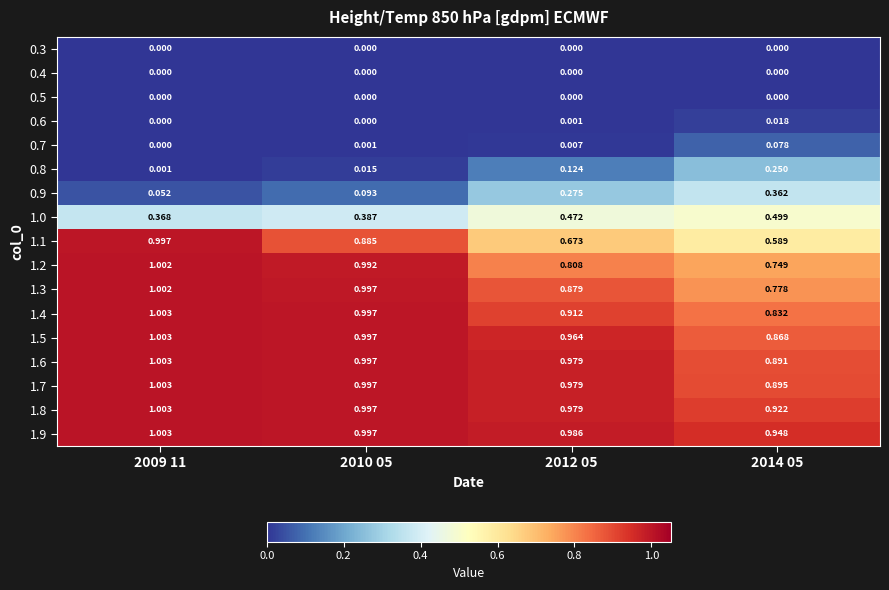

Count the number of data series in this chart.

17